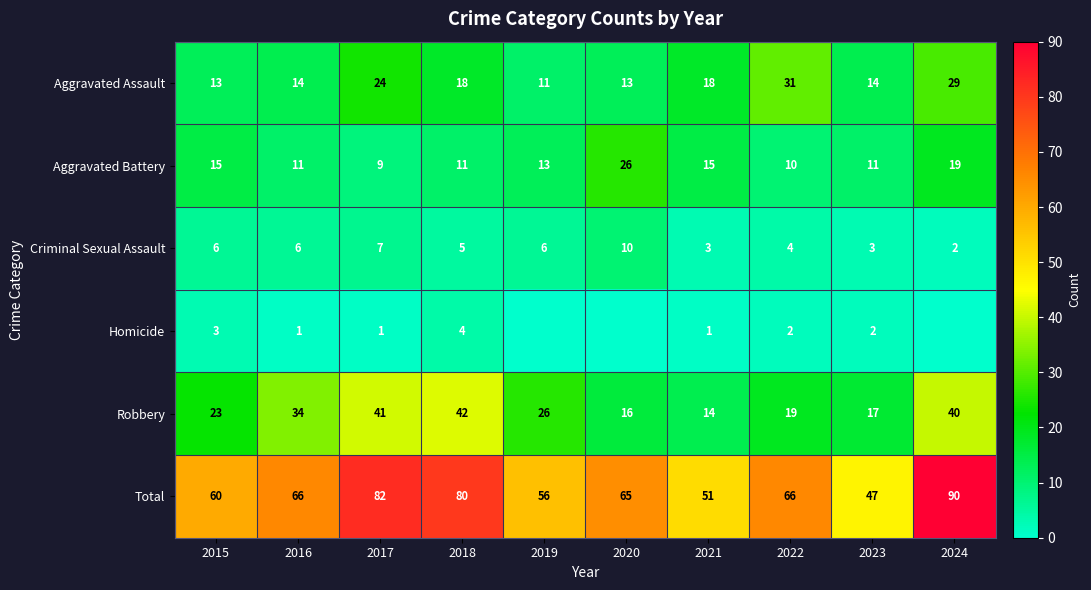

The value of Robbery at 2019 is 26. True or false?

True